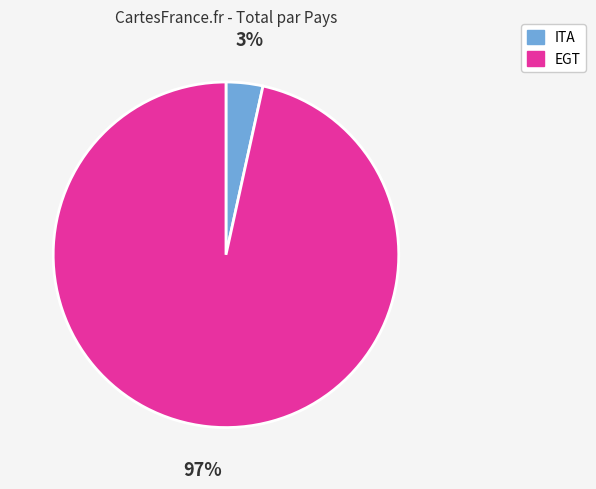

Is there a majority slice in this chart?

Yes